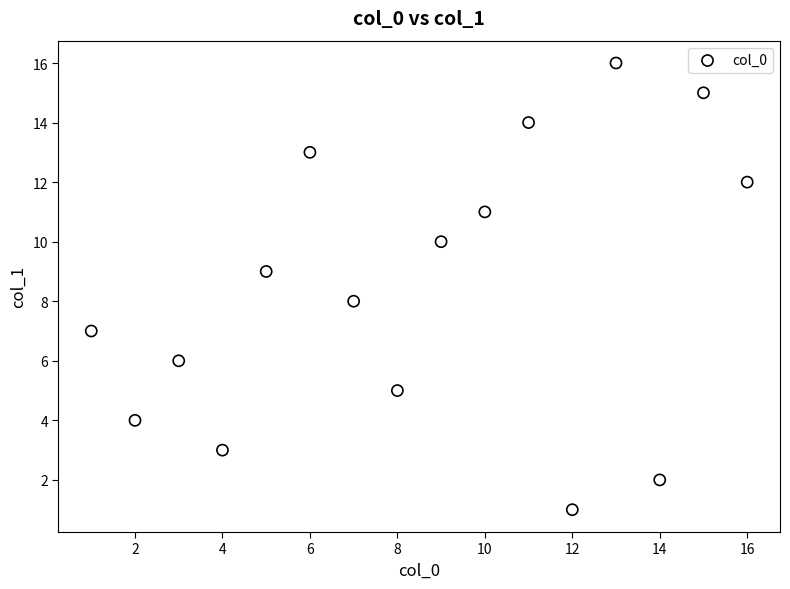

What is the range of X values (max minus min)?

15